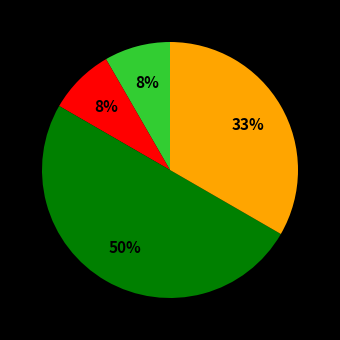

Count the number of slices in the pie.

4